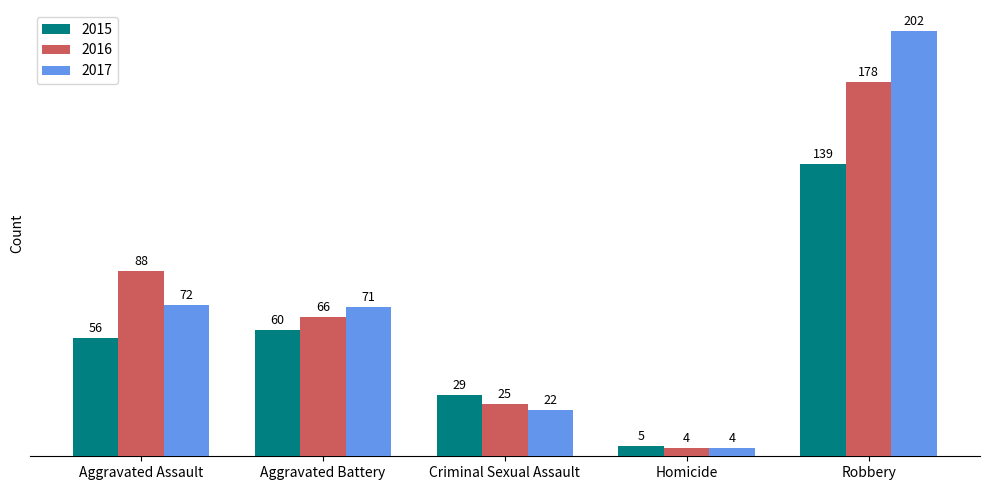

Is it true that 2015 equals 245 at Robbery?

False